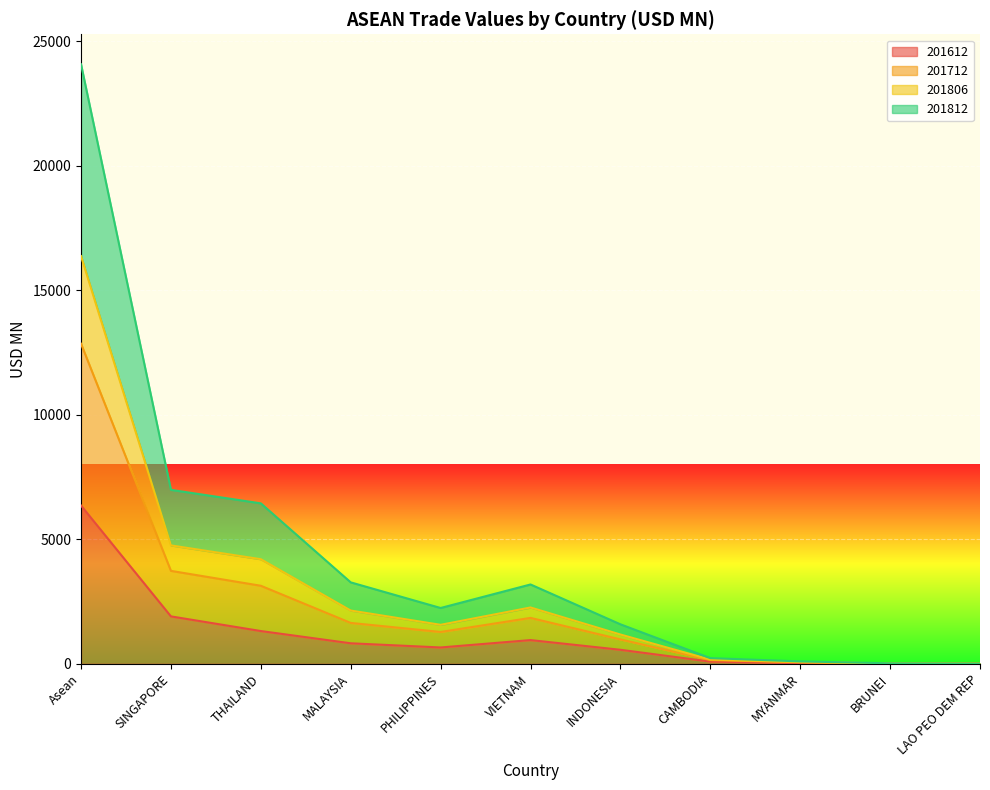

What is the highest value of the 201612 series?

6359.4